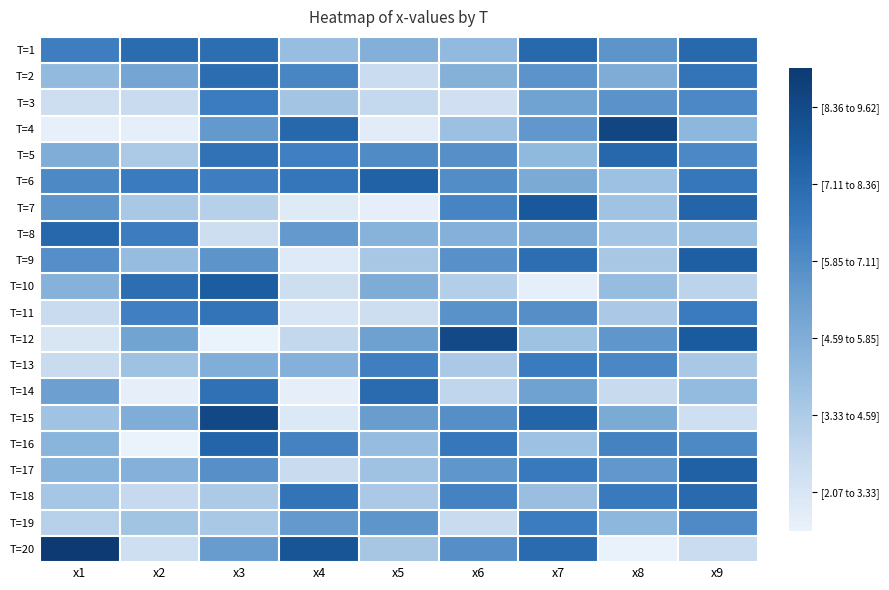

Reading left to right, list all the values displayed in this chart.

T=1: x1=7.0	x2=7.7	x3=7.6	x4=4.6	x5=5.1	x6=4.7	x7=7.8	x8=6.2	x9=7.8
T=2: x1=4.7	x2=5.5	x3=7.6	x4=6.7	x5=3.2	x6=5.1	x7=6.2	x8=5.3	x9=7.4
T=3: x1=3.1	x2=3.2	x3=7.1	x4=4.2	x5=3.3	x6=2.9	x7=5.6	x8=6.2	x9=6.6
T=4: x1=2.2	x2=2.2	x3=6.0	x4=7.8	x5=2.4	x6=4.5	x7=6.1	x8=9.1	x9=4.8
T=5: x1=5.2	x2=4.0	x3=7.4	x4=6.9	x5=6.5	x6=6.3	x7=4.7	x8=7.8	x9=6.6
T=6: x1=6.6	x2=7.1	x3=7.0	x4=7.3	x5=8.1	x6=6.5	x7=5.4	x8=4.4	x9=7.2
T=7: x1=6.2	x2=4.1	x3=3.7	x4=2.4	x5=2.2	x6=6.8	x7=8.4	x8=4.3	x9=8.0
T=8: x1=7.8	x2=7.0	x3=3.1	x4=6.0	x5=5.0	x6=5.1	x7=5.3	x8=4.2	x9=4.4
T=9: x1=6.4	x2=4.6	x3=6.2	x4=2.5	x5=4.1	x6=6.3	x7=7.6	x8=4.1	x9=8.2
T=10: x1=5.0	x2=7.6	x3=8.2	x4=3.1	x5=5.2	x6=3.8	x7=2.2	x8=4.6	x9=3.6
T=11: x1=3.2	x2=6.9	x3=7.4	x4=2.7	x5=3.1	x6=6.3	x7=6.4	x8=4.0	x9=7.1
T=12: x1=2.7	x2=5.6	x3=2.1	x4=3.4	x5=5.7	x6=9.0	x7=4.4	x8=6.1	x9=8.3
T=13: x1=3.2	x2=4.4	x3=5.2	x4=5.1	x5=7.0	x6=4.0	x7=7.1	x8=6.7	x9=4.1
T=14: x1=5.7	x2=2.2	x3=7.5	x4=2.2	x5=7.7	x6=3.5	x7=5.7	x8=3.3	x9=4.6
T=15: x1=4.3	x2=5.2	x3=9.1	x4=2.6	x5=5.9	x6=6.4	x7=8.0	x8=5.4	x9=3.0
T=16: x1=4.9	x2=2.1	x3=7.9	x4=6.8	x5=4.6	x6=7.2	x7=4.4	x8=6.8	x9=6.6
T=17: x1=5.0	x2=5.1	x3=6.3	x4=3.2	x5=4.3	x6=6.1	x7=7.1	x8=6.1	x9=8.1
T=18: x1=4.2	x2=3.3	x3=4.0	x4=7.4	x5=4.0	x6=6.8	x7=4.5	x8=7.1	x9=7.8
T=19: x1=3.7	x2=4.3	x3=4.1	x4=6.0	x5=6.2	x6=3.2	x7=7.1	x8=4.8	x9=6.5
T=20: x1=9.6	x2=3.0	x3=5.9	x4=8.5	x5=4.2	x6=6.4	x7=7.7	x8=2.1	x9=3.2